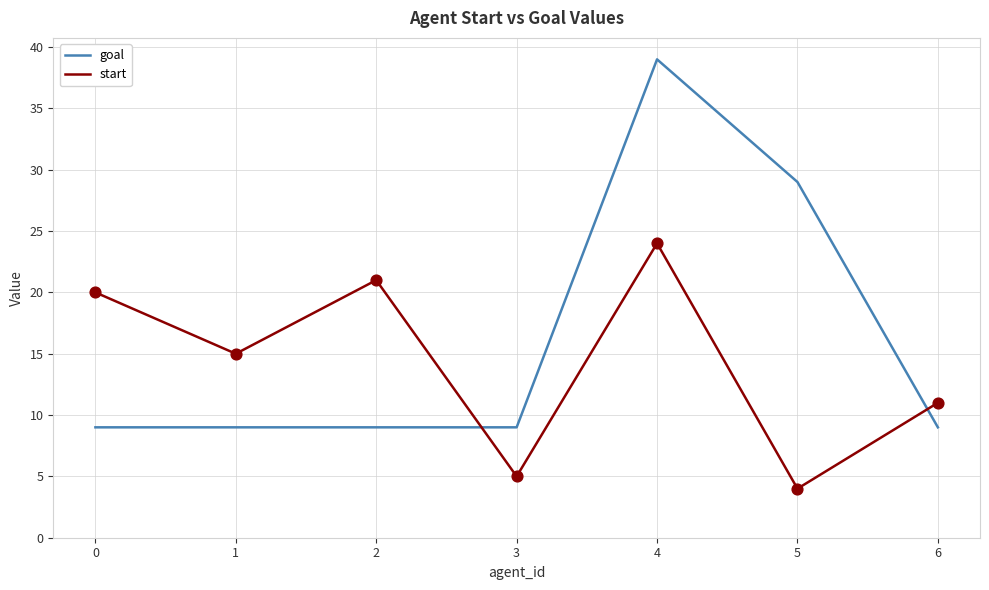

Which series has the widest spread of values?

goal